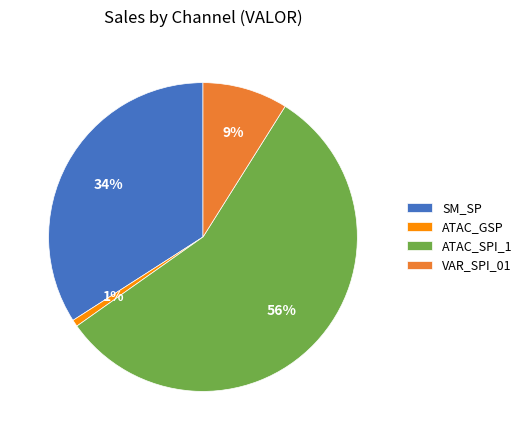

How many segments does this pie chart have?

4